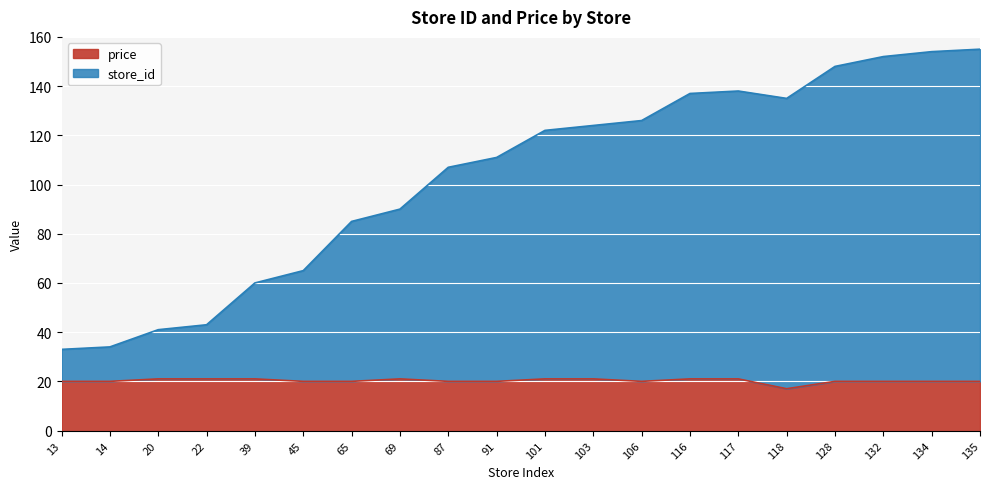

Between 69 and 103, which series saw the biggest shift?

store_id